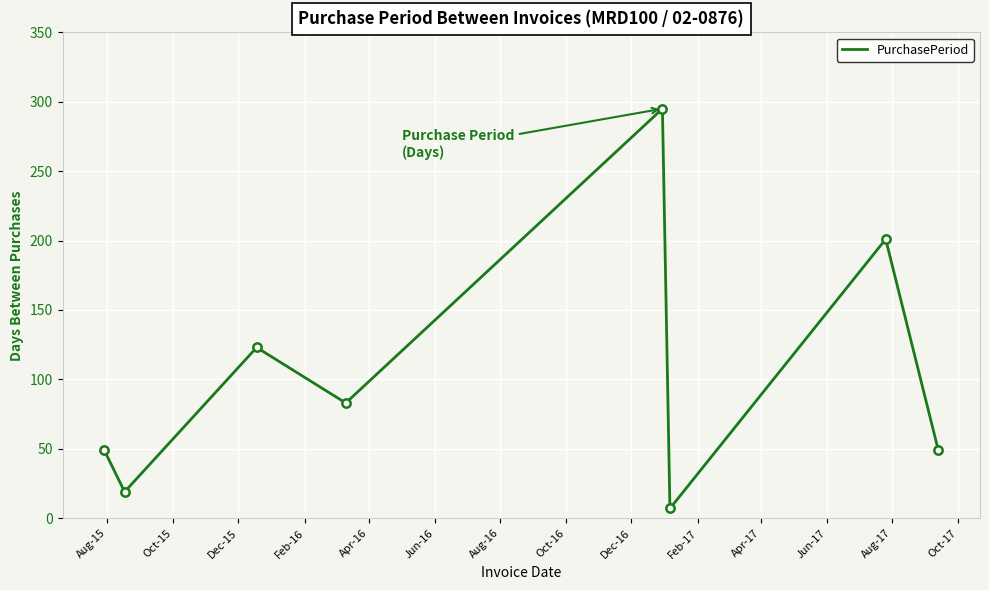

How many values are between 49 and 201?

5